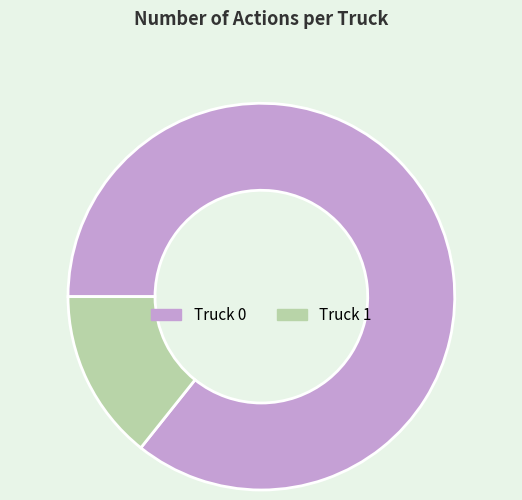

What is the largest slice in the pie chart?

Truck 0